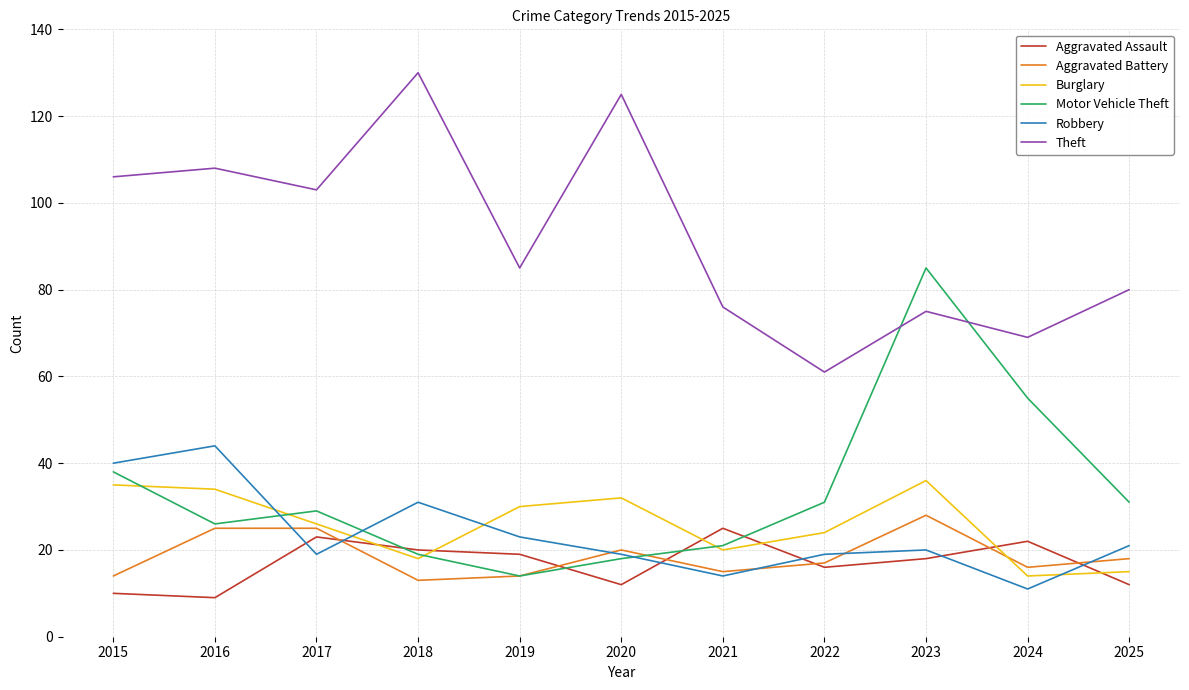

What is the sum of the Robbery values at 2021 and 2015?

54